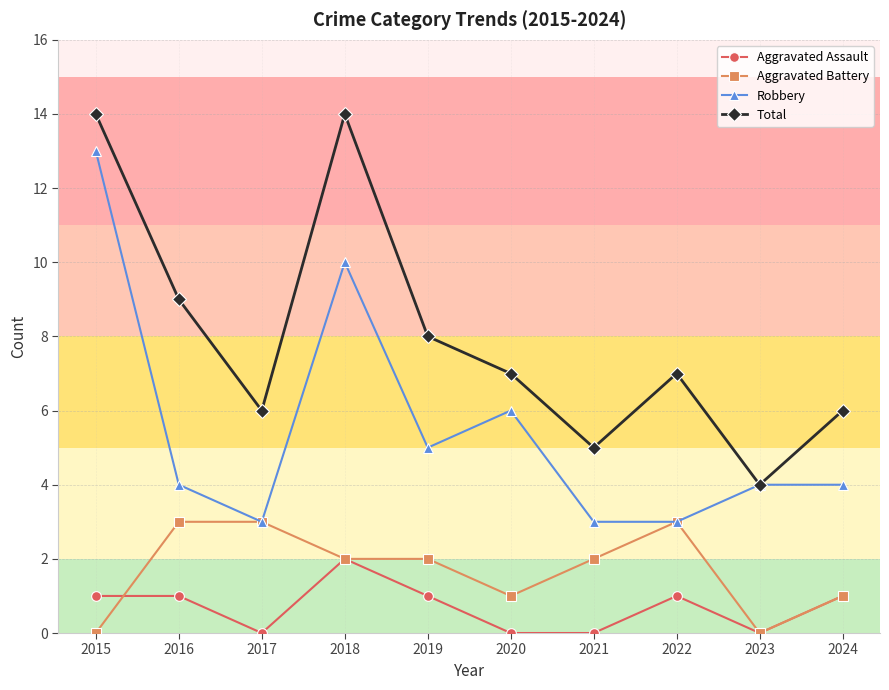

True or false: Total and Aggravated Battery intersect in this chart.

False